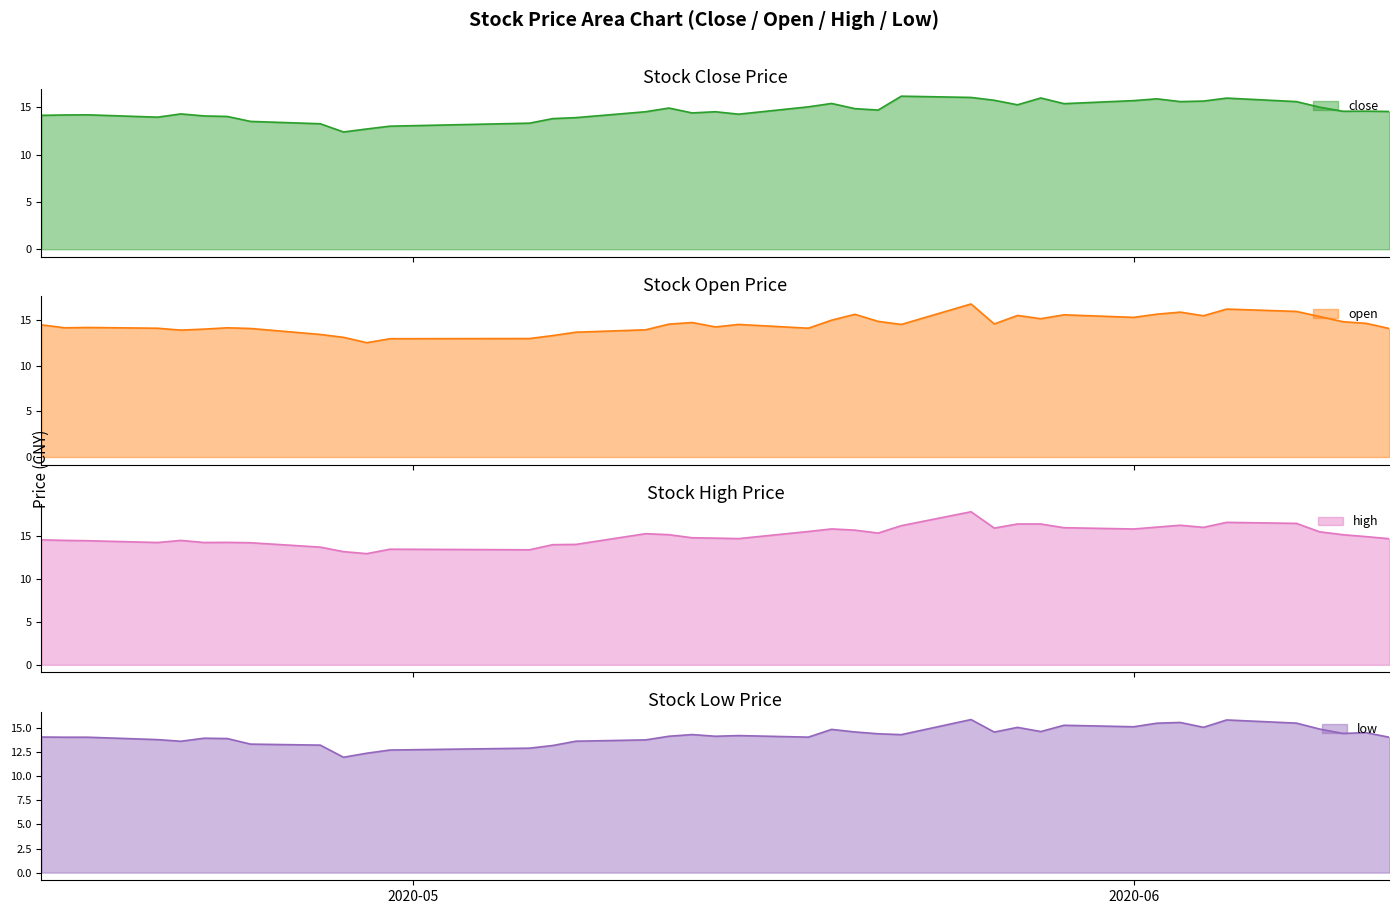

Is the value of open at 2020-04-17 greater than the value of high at 2020-06-05?

No